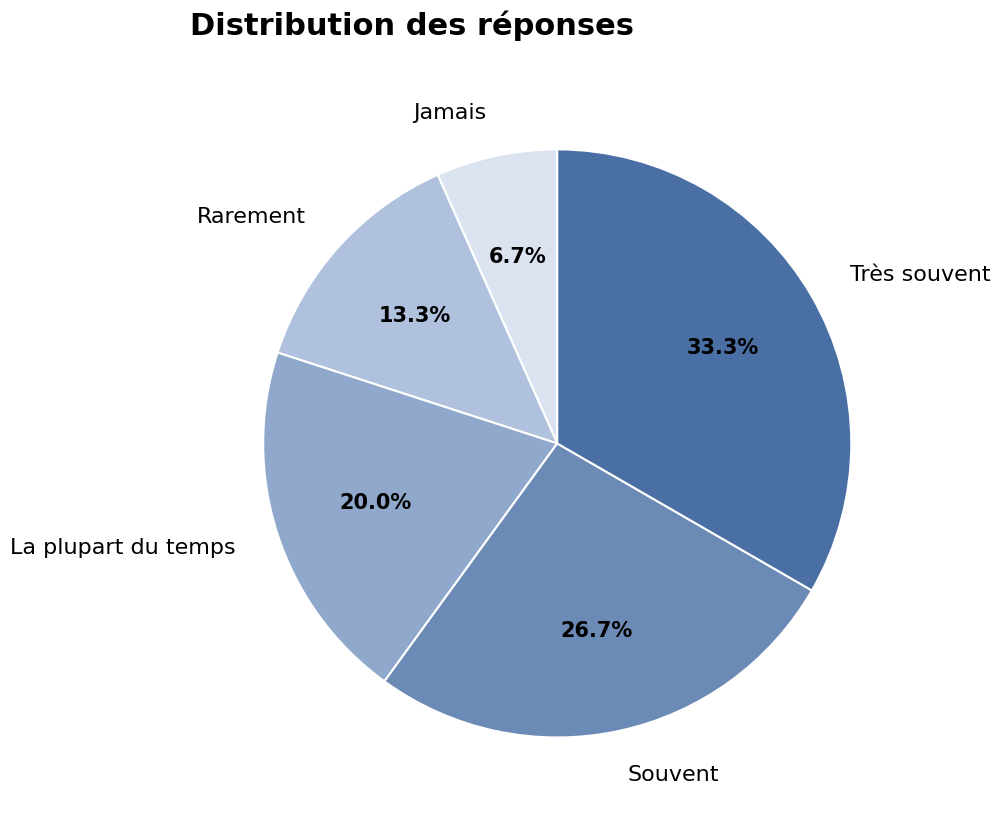

Rank the categories by value from lowest to highest.

Jamais, Rarement, La plupart du temps, Souvent, Très souvent